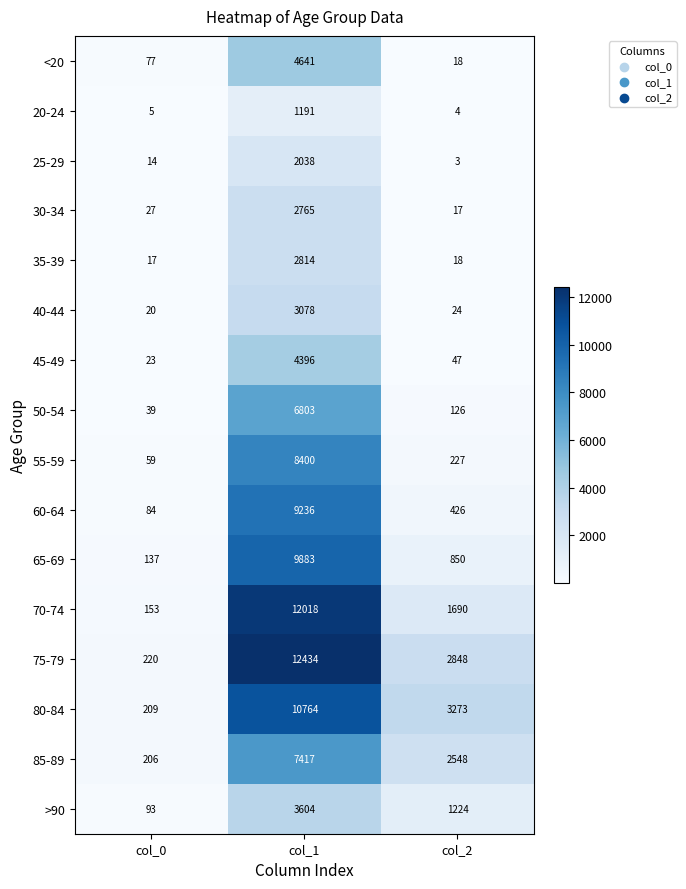

What is the spread (max minus min) of values at col_1?

11243